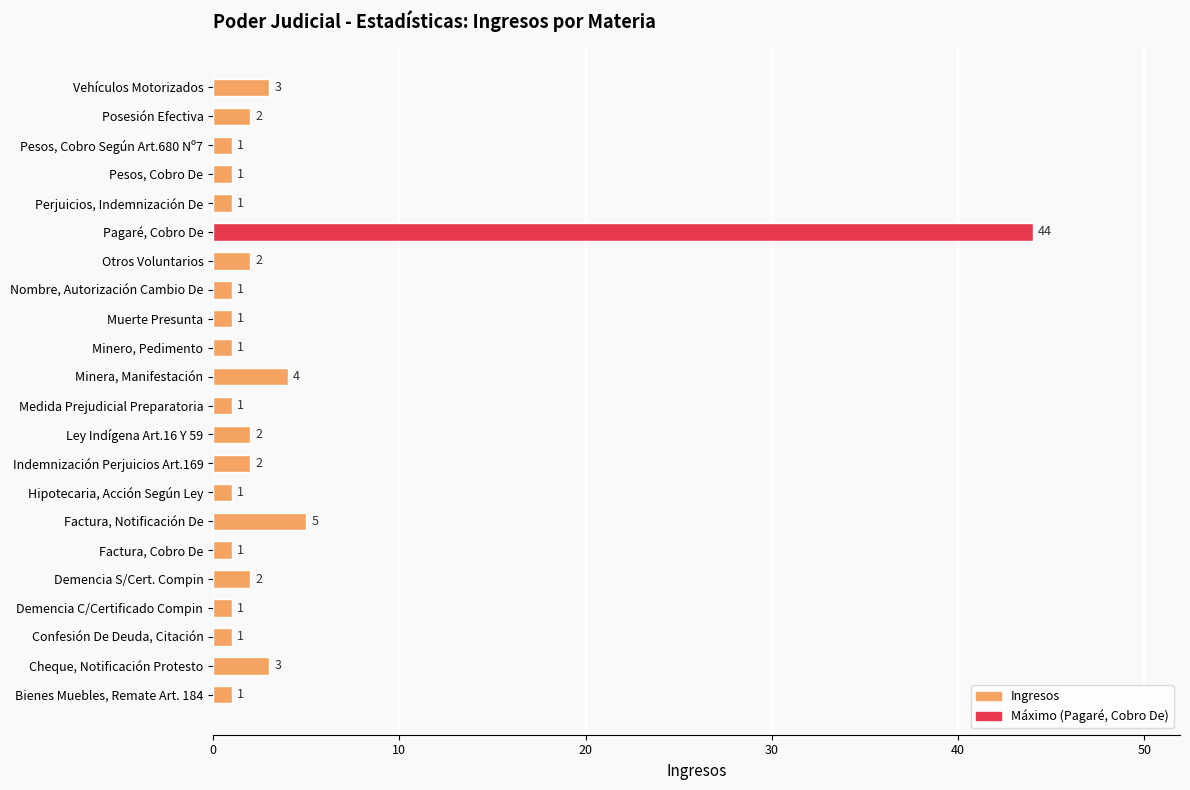

Does the chart contain any negative values?

No